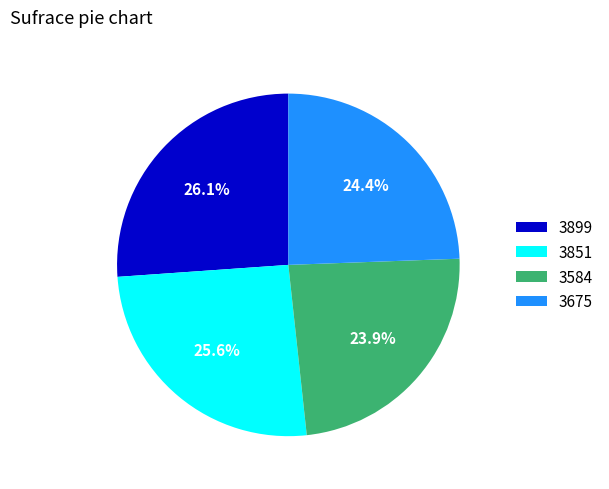

To the nearest percent, what percentage of the pie is 3851?

26%